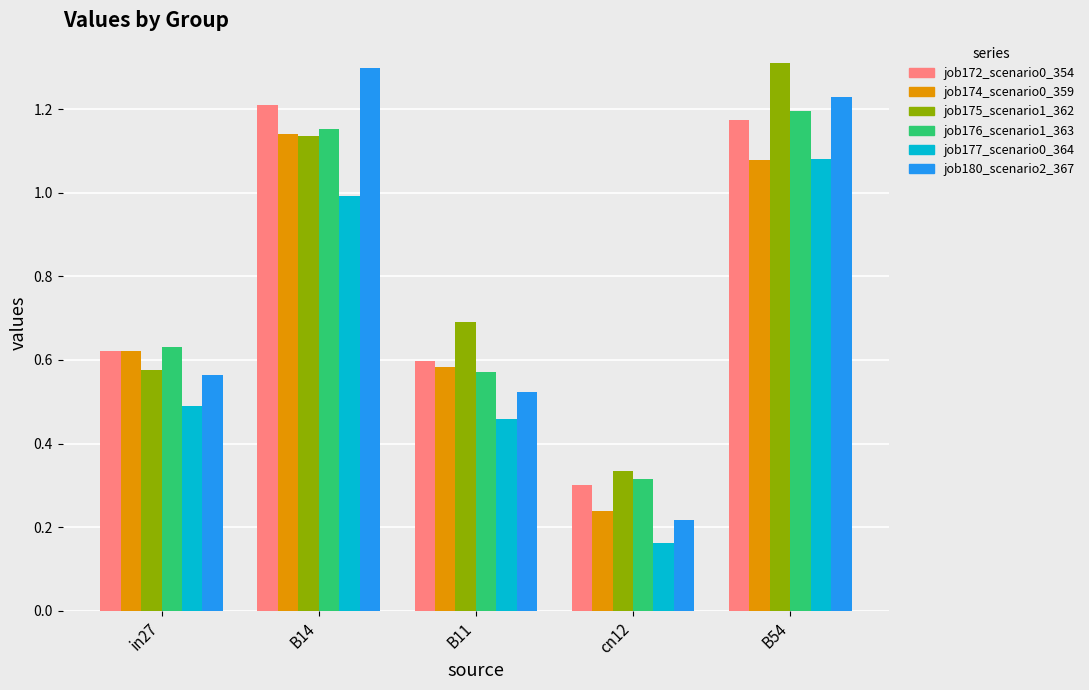

Which series has the largest range (max minus min)?

job180_scenario2_367